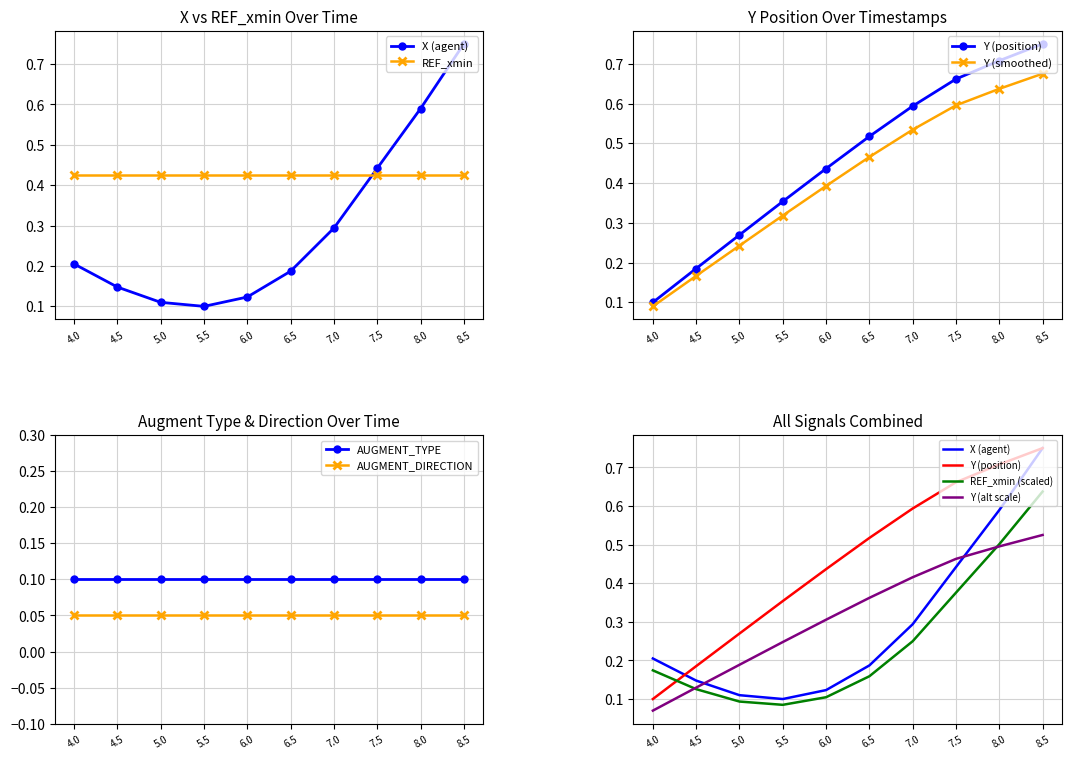

Is it true that AUGMENT_TYPE equals 0.1 at 8.5?

True